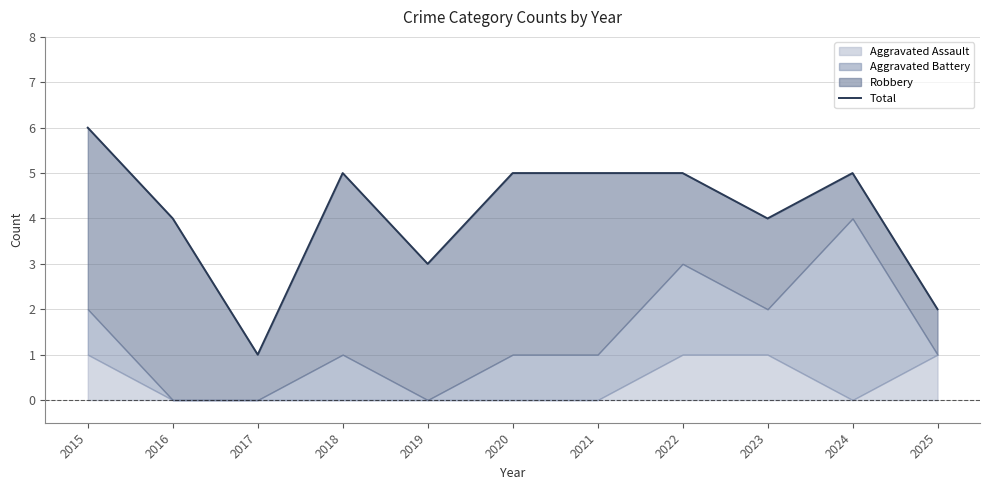

How many values are below 5?

5